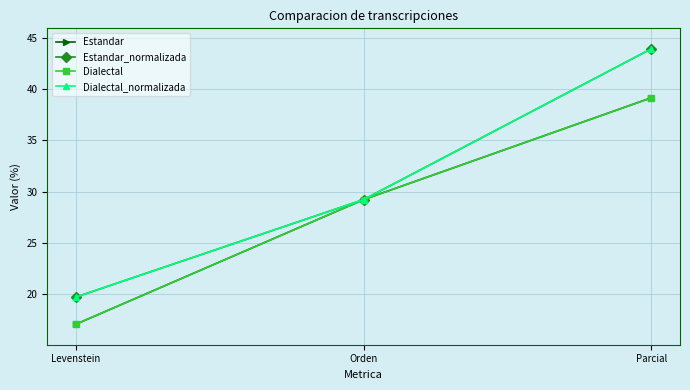

What is the difference between the maximum and minimum values in the Estandar_normalizada series?

24.2